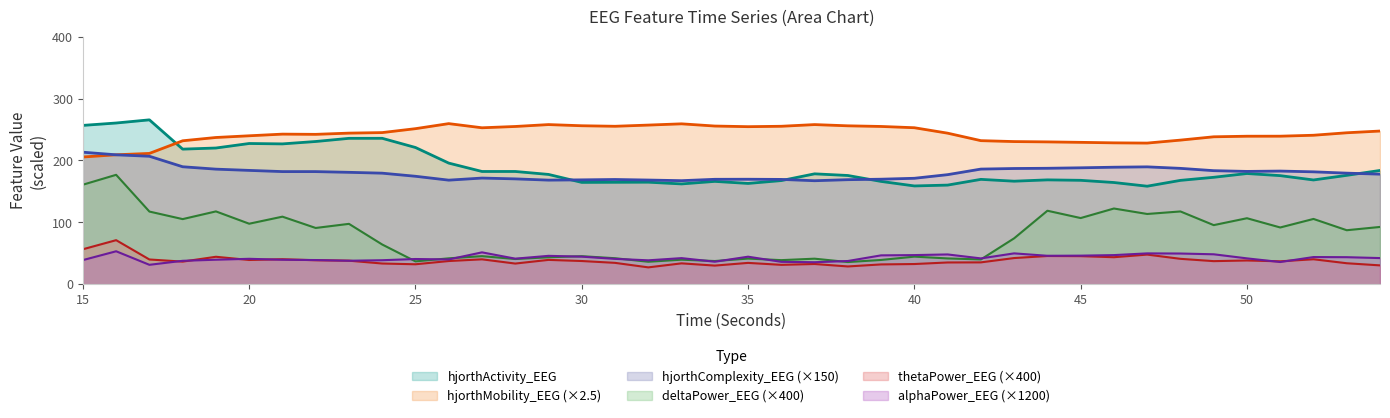

True or false: hjorthMobility_EEG has a value of 242.2 at 22.

True